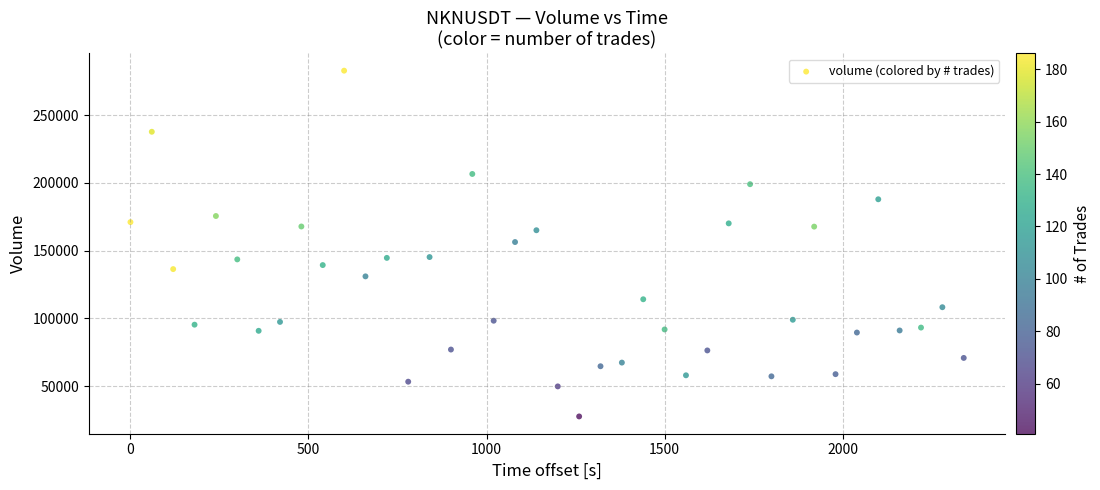

What is the range of X values (max minus min)?

2340